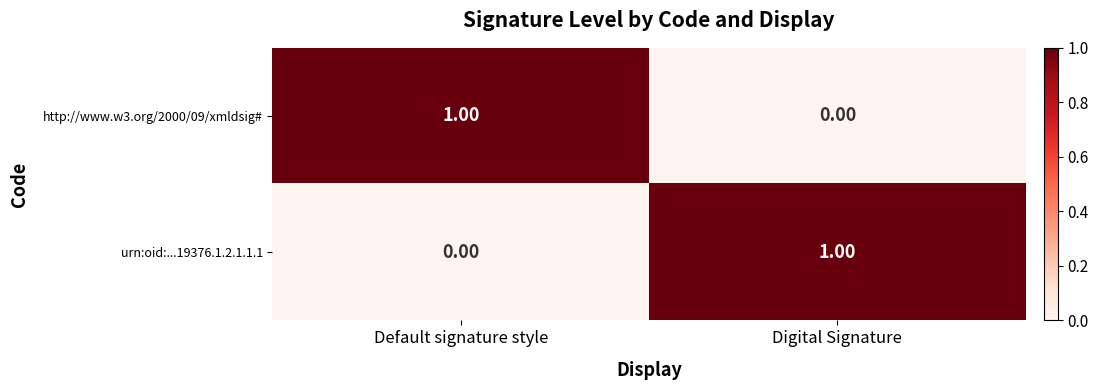

Rank the series at Digital Signature from lowest to highest value.

http://www.w3.org/2000/09/xmldsig#, urn:oid:...19376.1.2.1.1.1